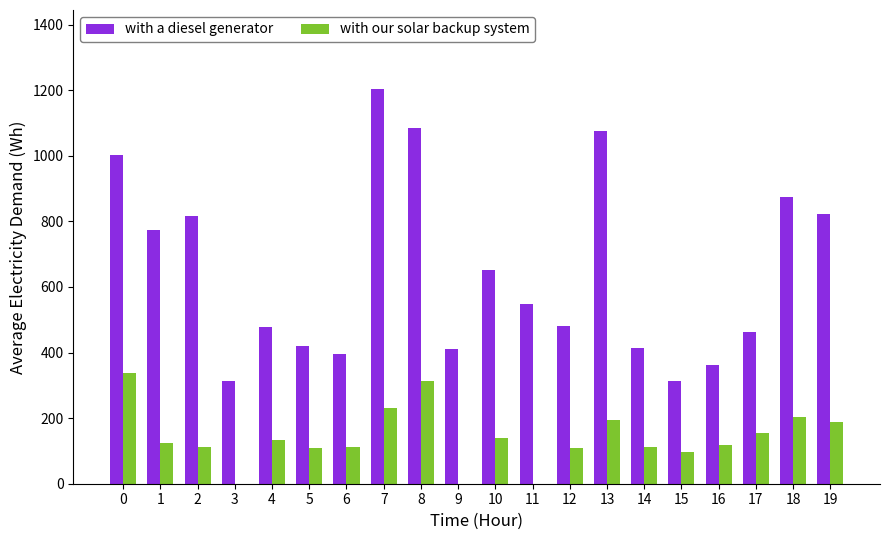

At which category is the sum across all series the highest?

7